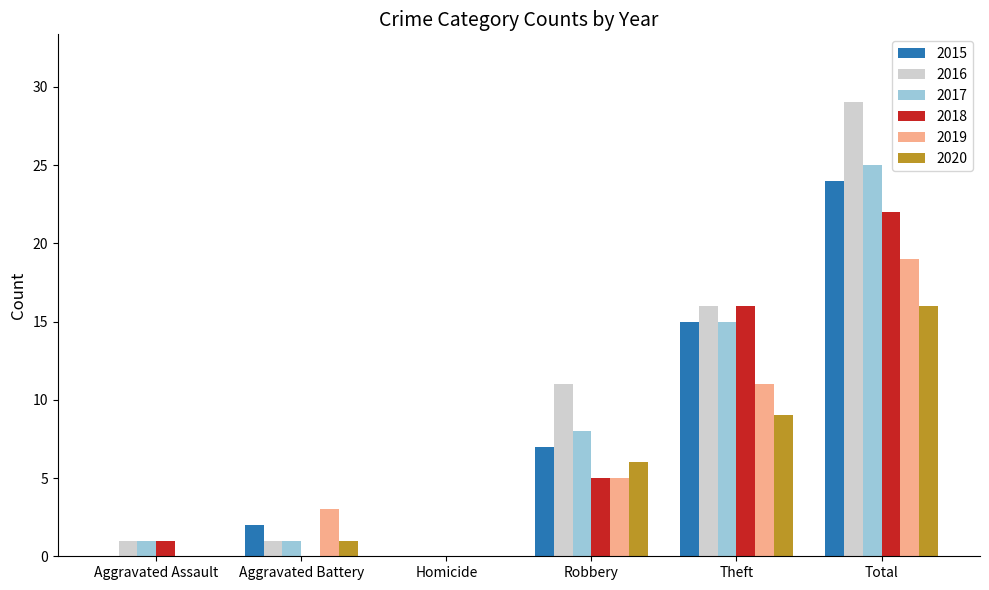

True or false: 2017 has a value of 3 at Theft.

False